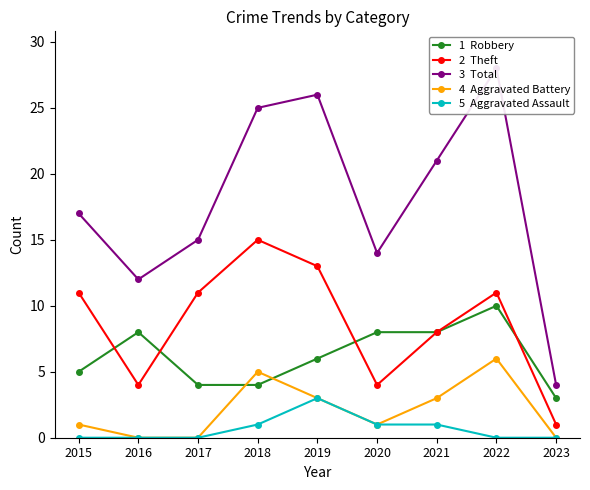

Reading left to right, what are all the values shown in this chart?

Robbery: 5	8	4	4	6	8	8	10	3
Theft: 11	4	11	15	13	4	8	11	1
Total: 17	12	15	25	26	14	21	28	4
Aggravated Battery: 1	0	0	5	3	1	3	6	0
Aggravated Assault: 0	0	0	1	3	1	1	0	0